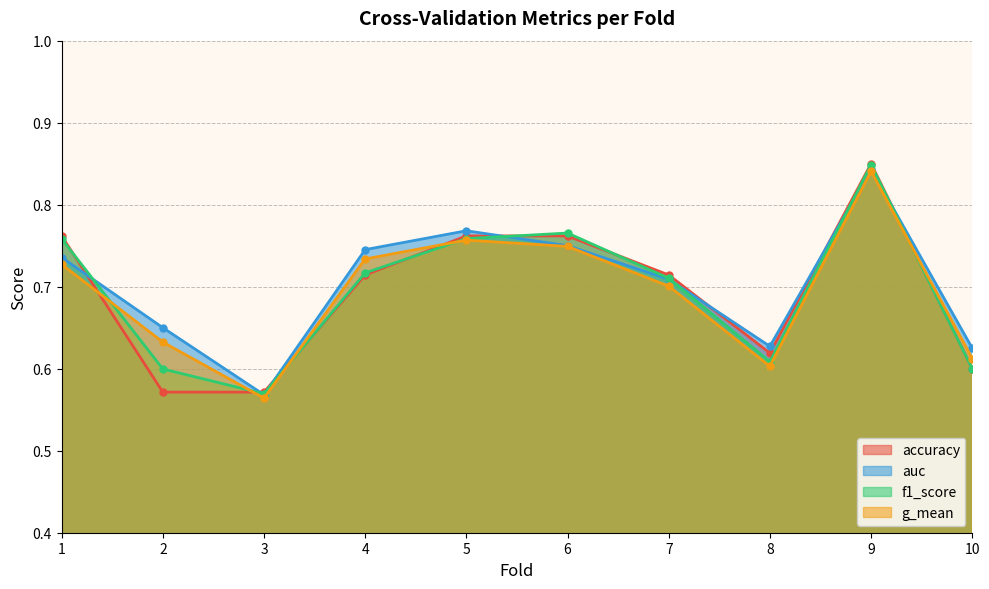

In g_mean, how many points are higher than both neighbors (excluding endpoints)?

2